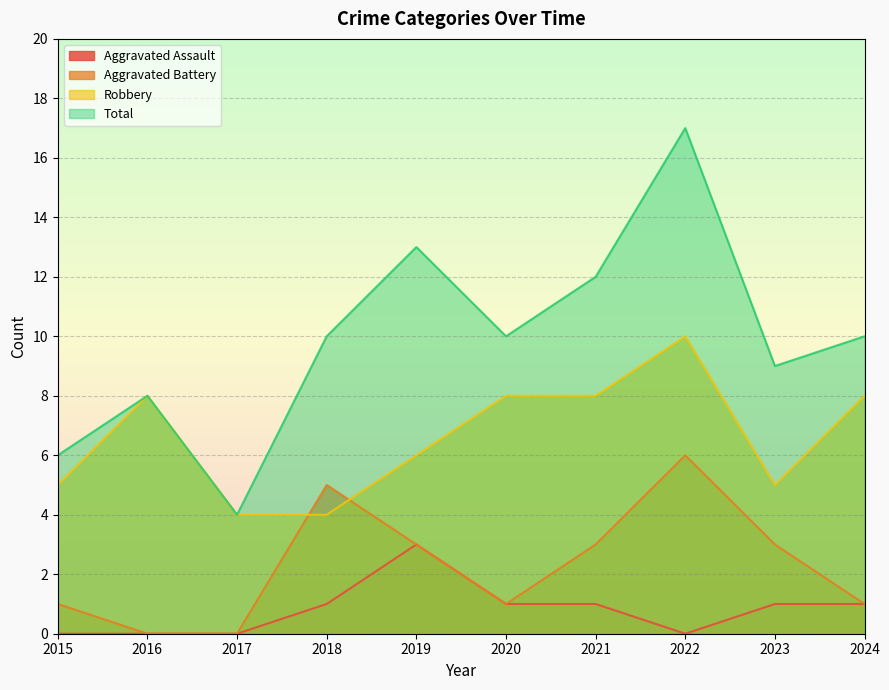

Rank the categories by Robbery value from lowest to highest.

2017, 2018, 2015, 2023, 2019, 2016, 2020, 2021, 2024, 2022